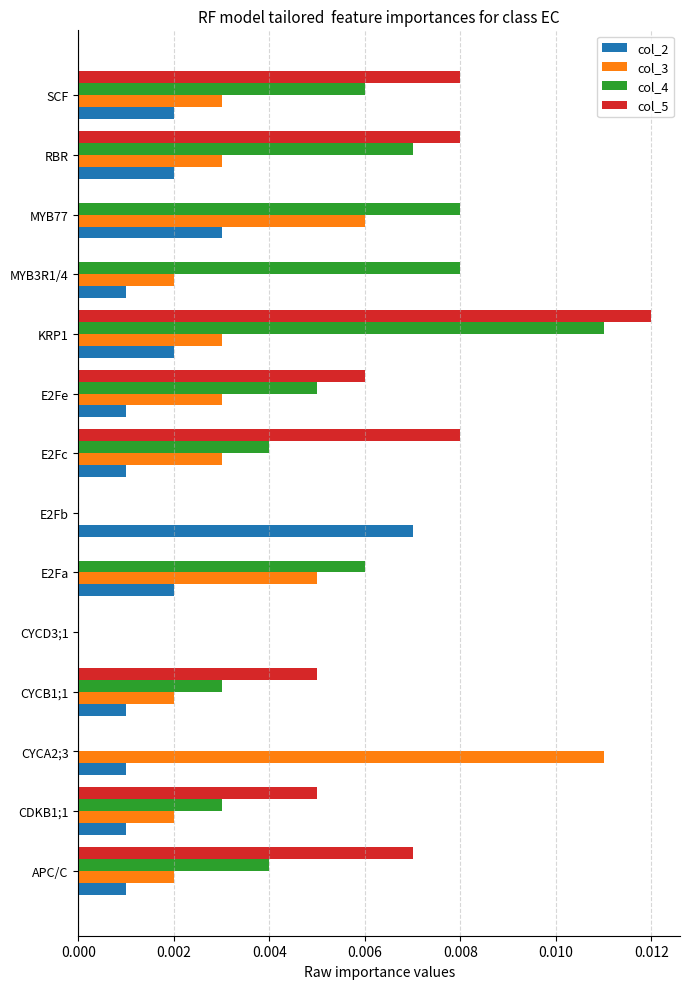

Which category has the highest value in the col_4 series?

KRP1